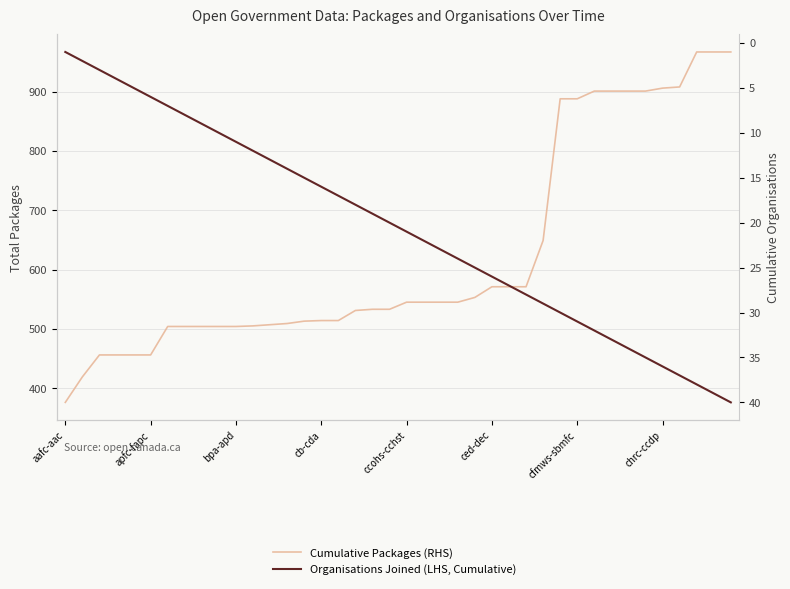

At which label does Cumulative Packages (RHS) first exceed 545?

24